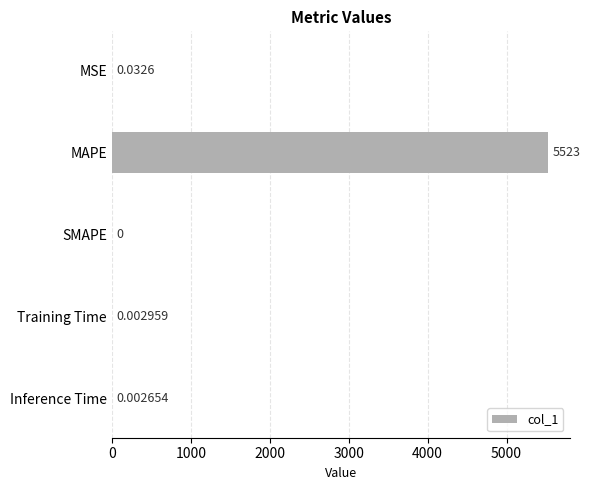

Which category has the highest value across all series?

MAPE